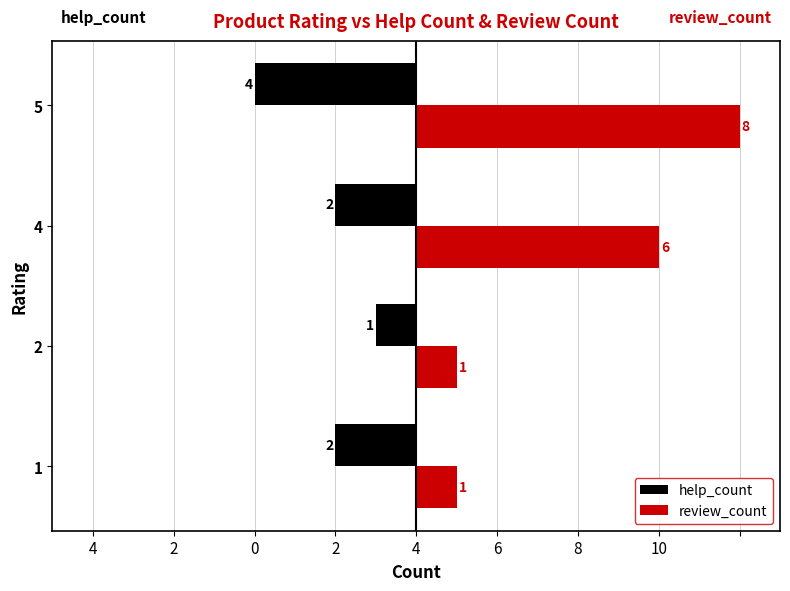

Is the value of review_count at 4 greater than the value of help_count at 2?

Yes